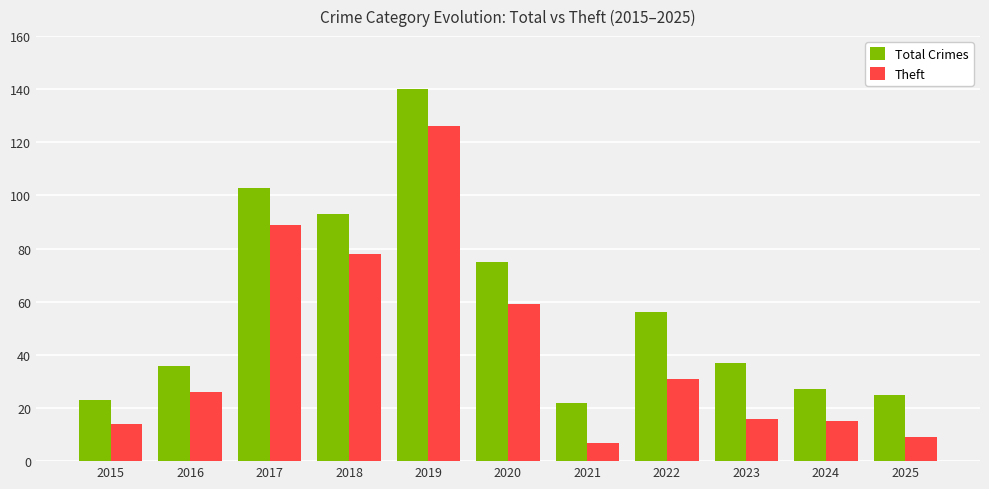

Reading left to right, extract all data points from this chart.

Total Crimes: 23	36	103	93	140	75	22	56	37	27	25
Theft: 14	26	89	78	126	59	7	31	16	15	9